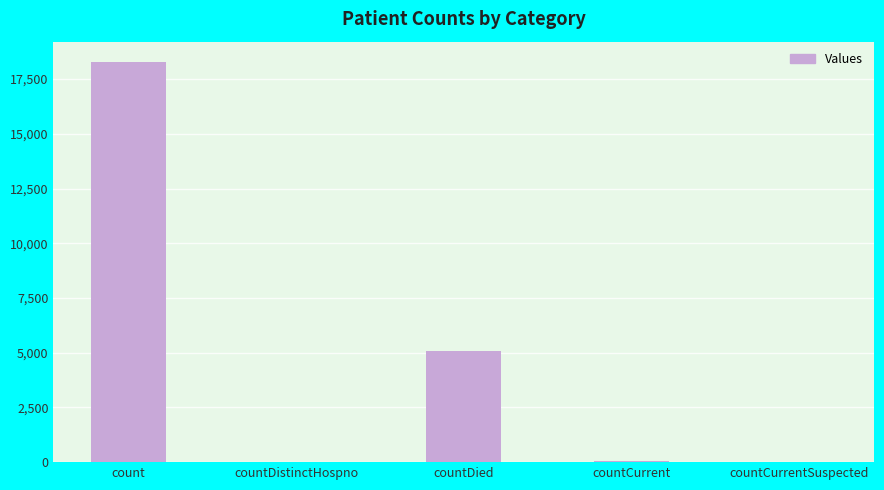

Count the number of data series in this chart.

1